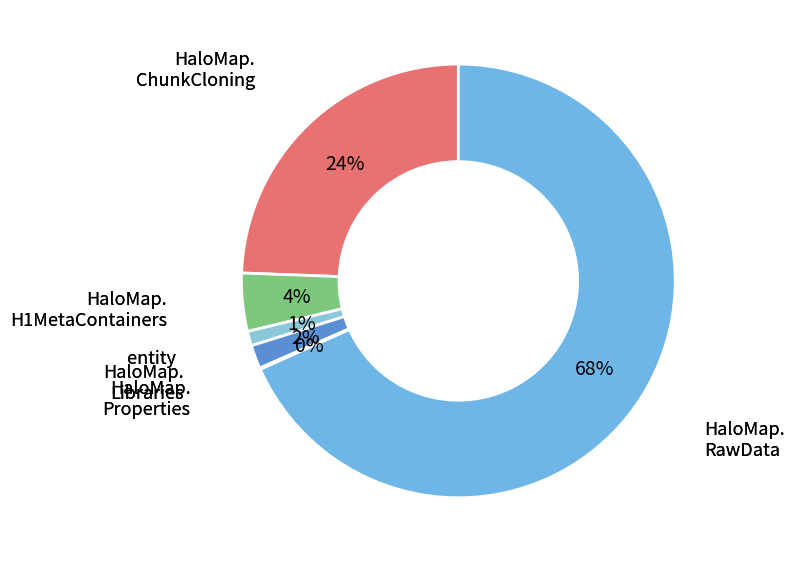

To the nearest percent, what is the average slice percentage?

17%